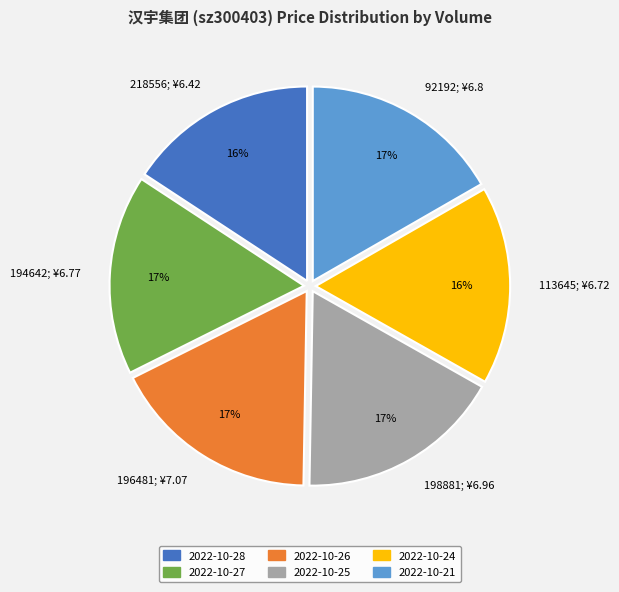

How many slices are in this pie chart?

6